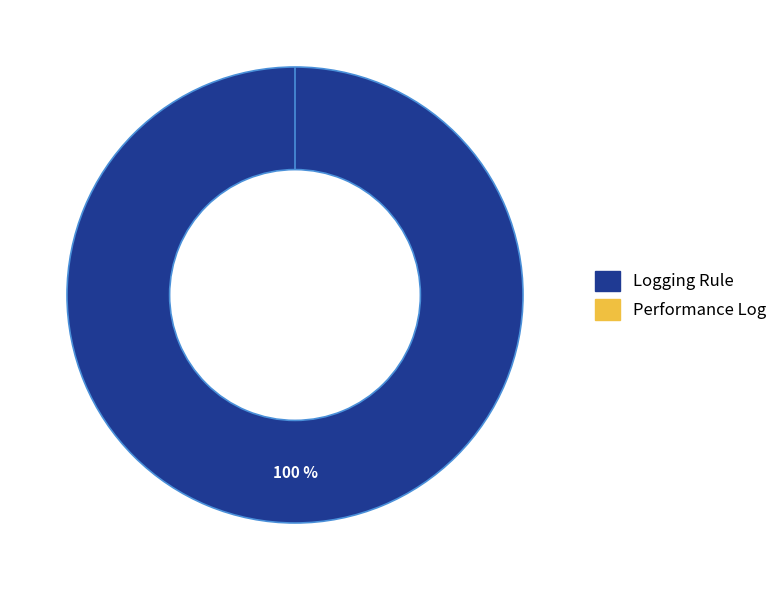

True or false: ir_model_access_ir_logging_perf_rule accounts for 100% of the total.

True